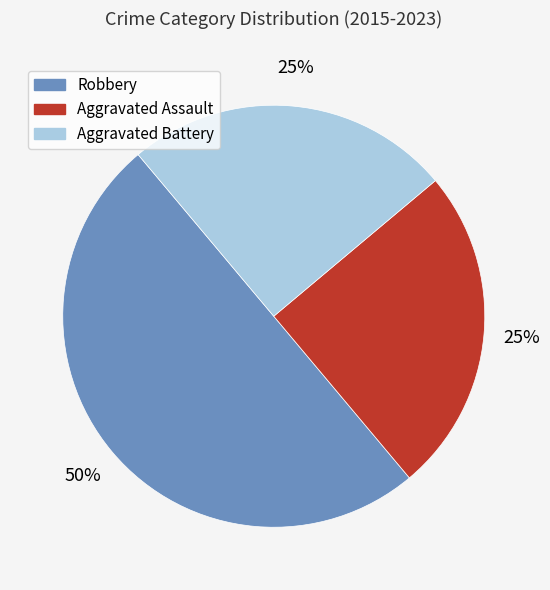

Approximately how many times larger is the value at Aggravated Battery compared to Aggravated Assault?

1.0